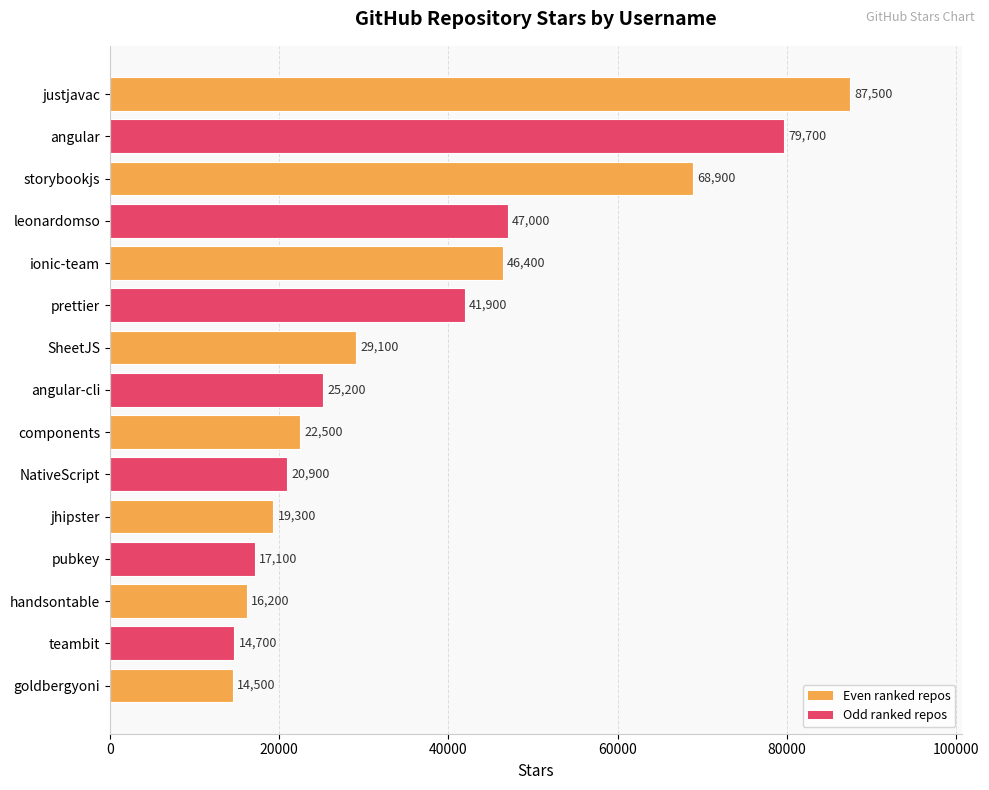

What is the ratio of the value at goldbergyoni to the value at jhipster?

0.8